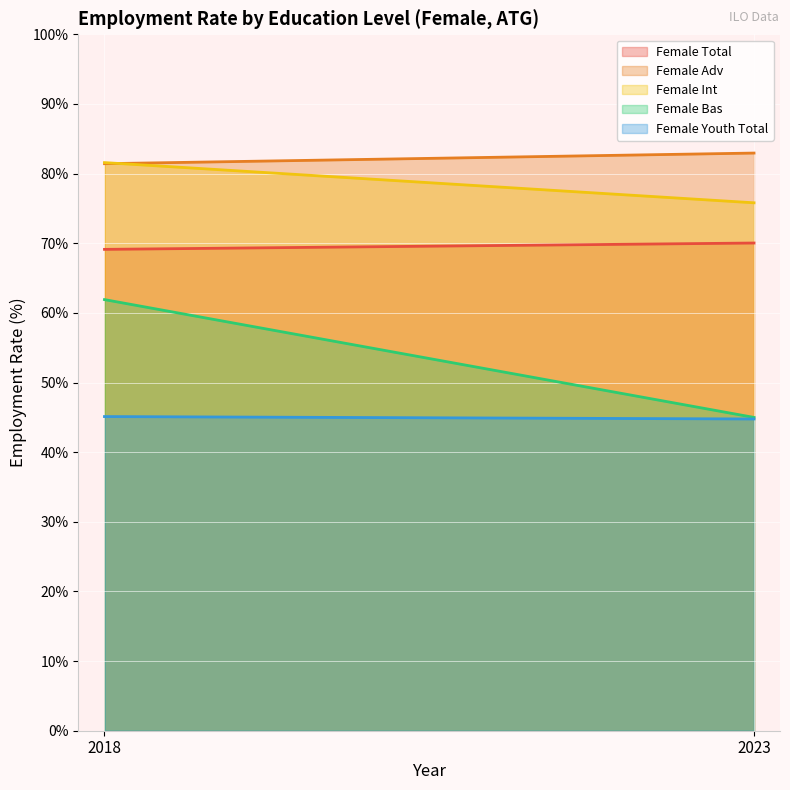

Which label corresponds to the largest value in the chart?

2023